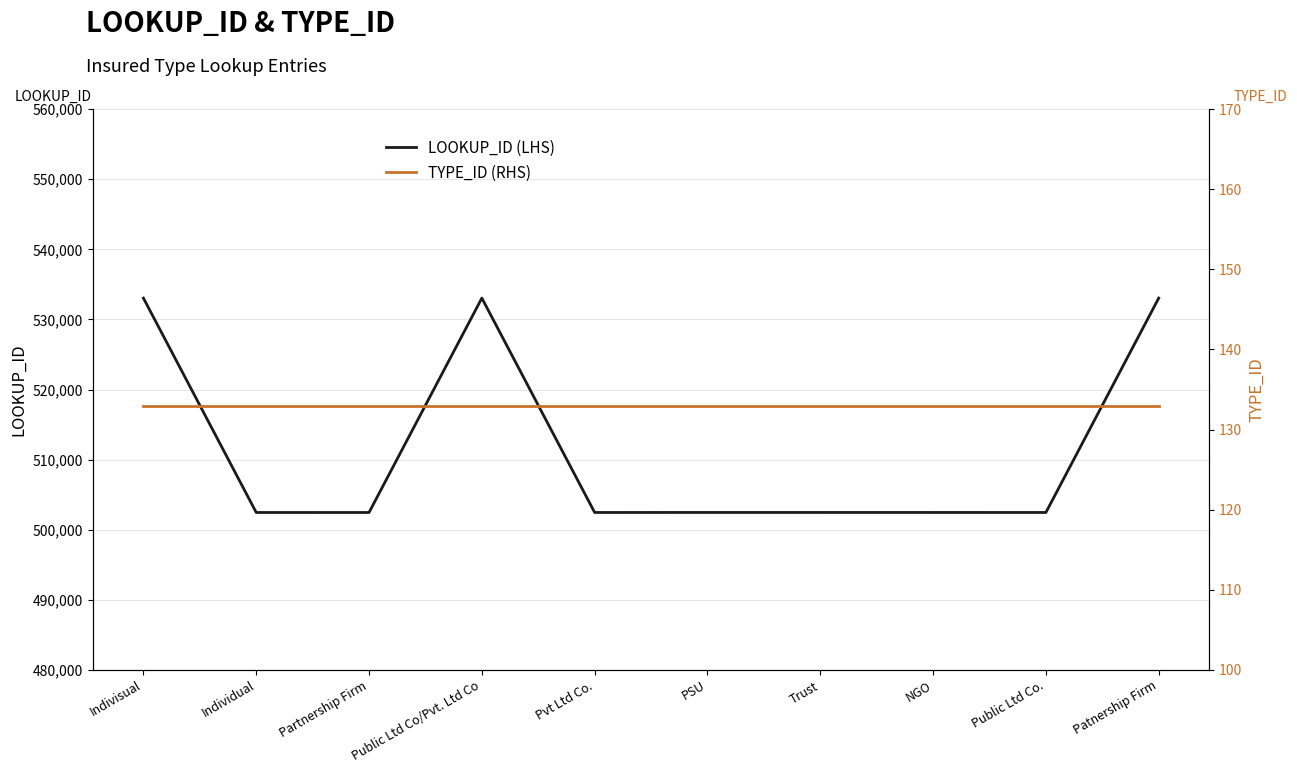

Which category has the highest value in the TYPE_ID (RHS) series?

Indivisual